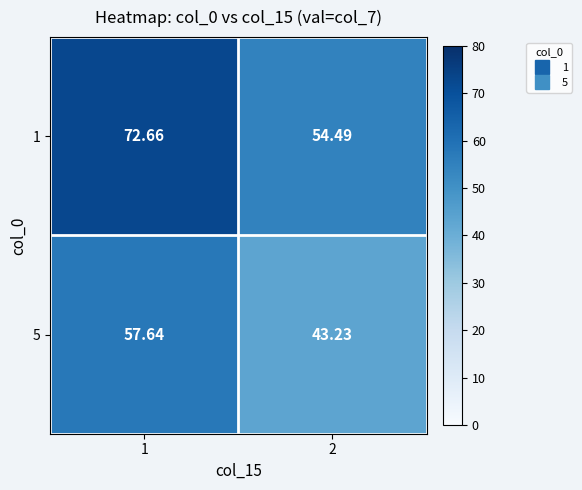

How many distinct data groups are displayed?

2